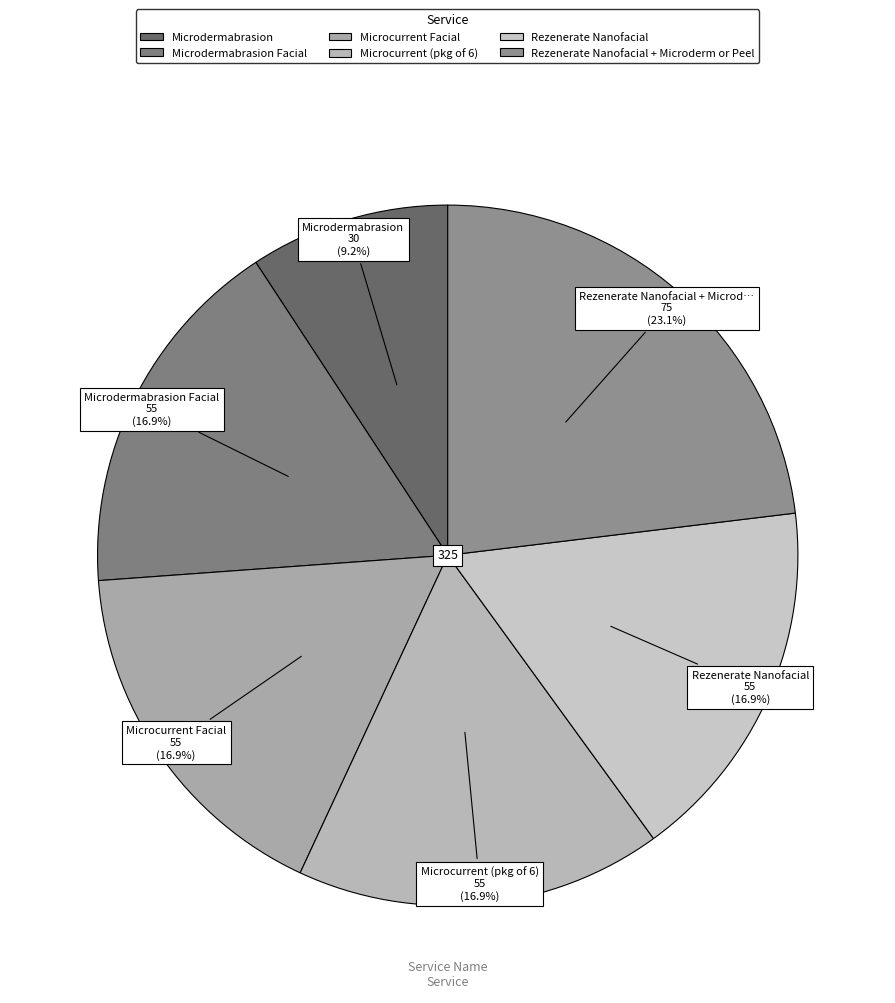

How many slices are in this pie chart?

6